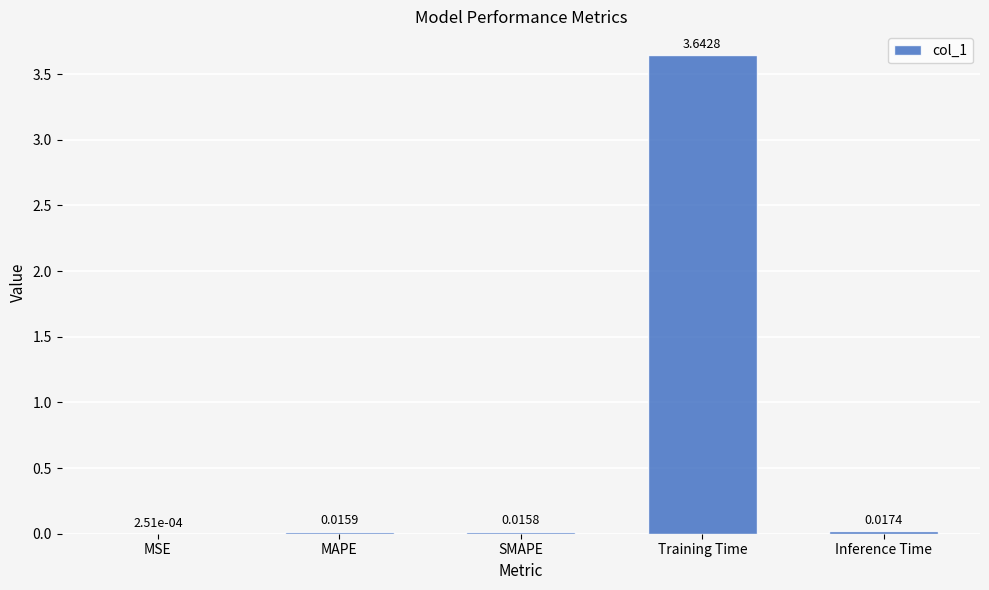

Are the bars horizontal?

No